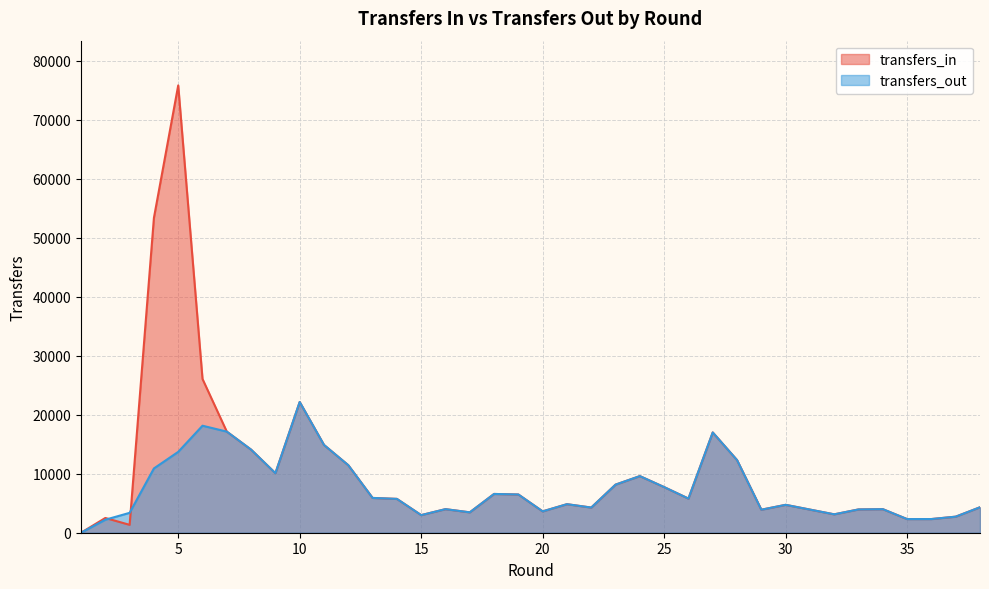

Between 5 and 28, which series saw the biggest shift?

transfers_in